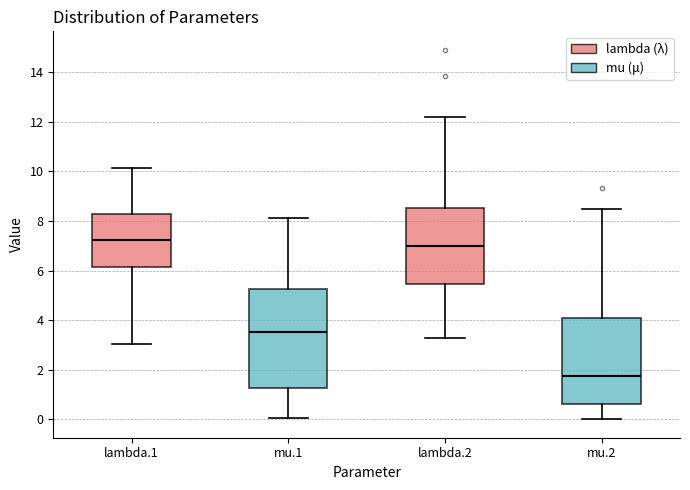

Where does the upper whisker of the box for lambda.2 end on the y-axis? The values are not printed on the chart, so give them approximately, as read against the axis.

12.2